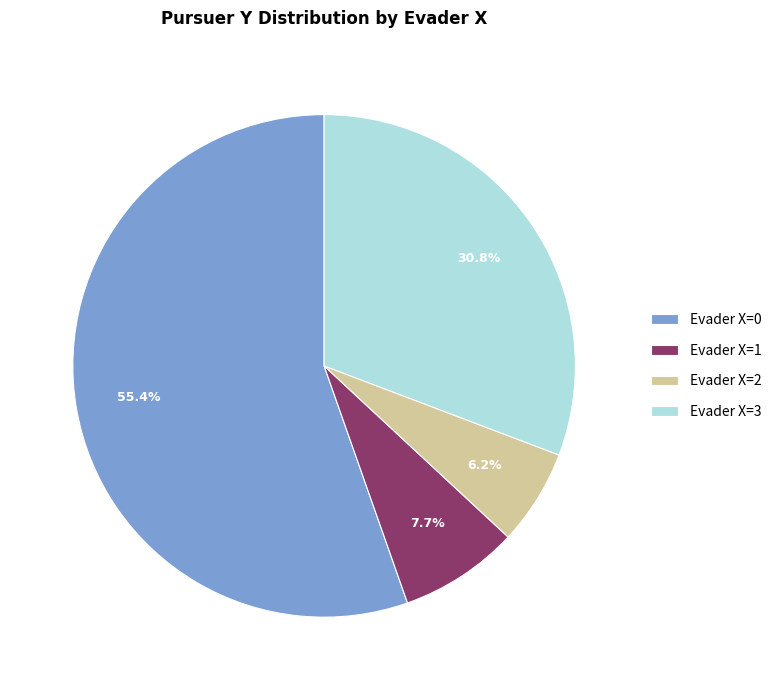

Rank the categories by value from highest to lowest.

Evader X=0, Evader X=3, Evader X=1, Evader X=2